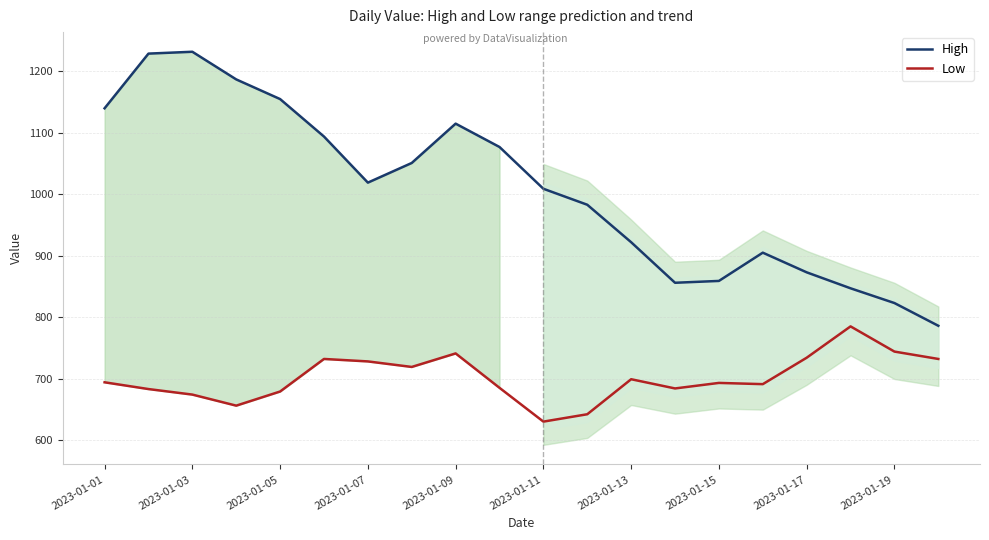

What is the value of the Low point at the 10th from the left?

685